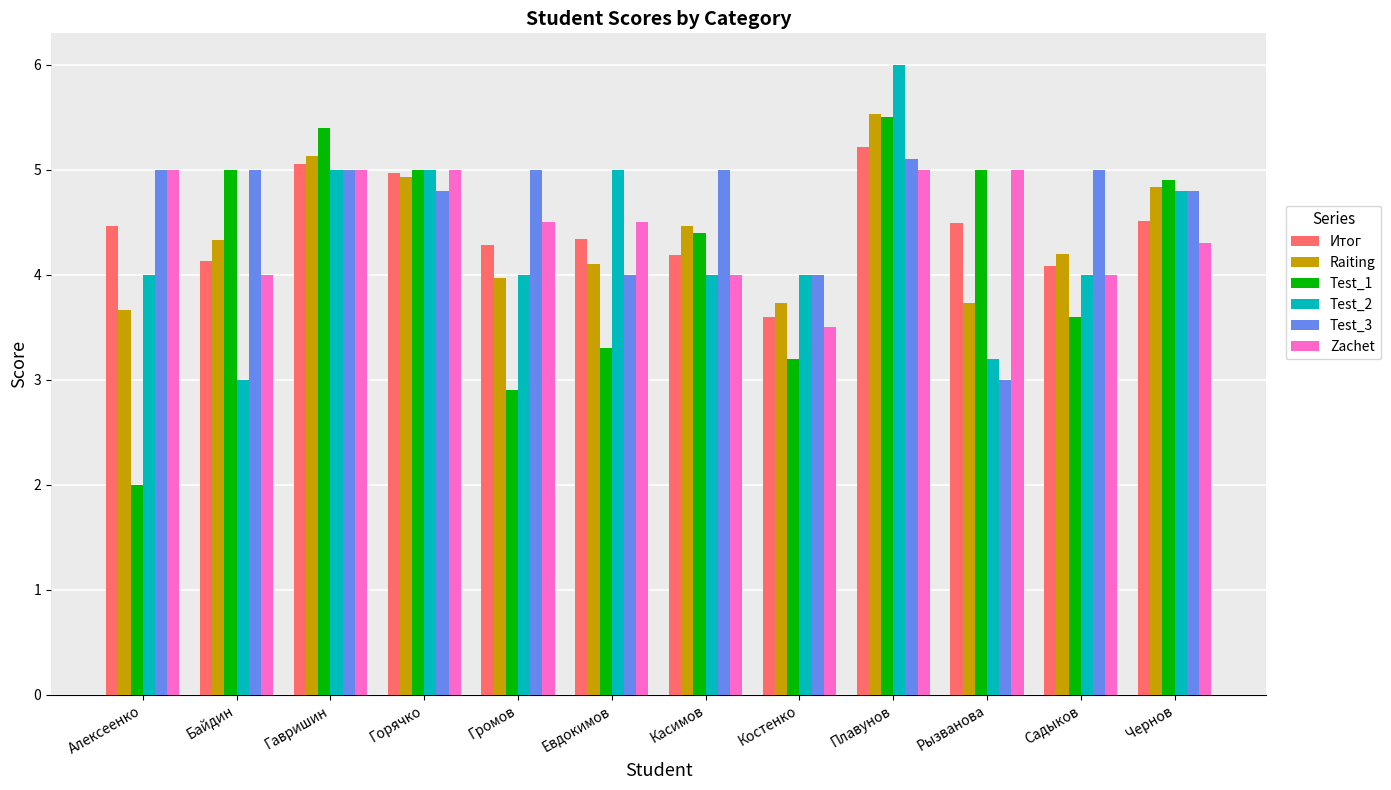

What is the total value across all series at Садыков?

24.9